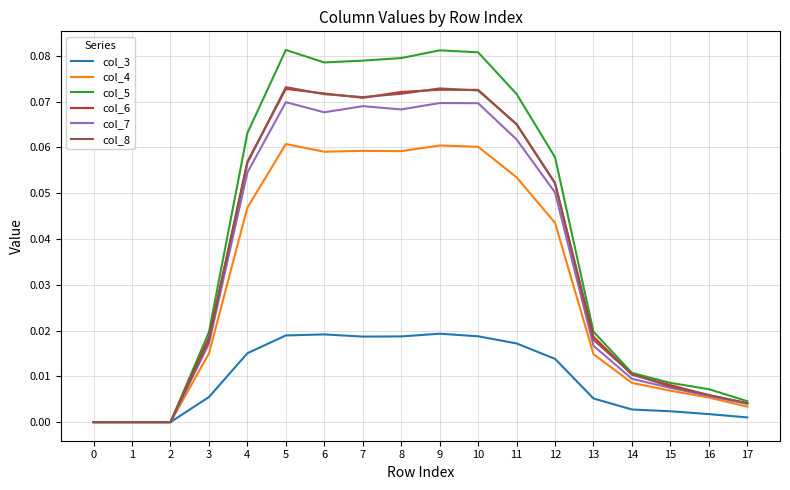

Which series has the largest total across all categories?

col_5